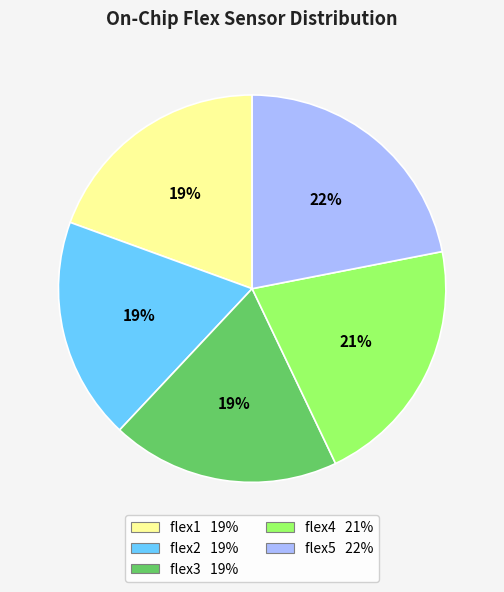

How many slices are in this pie chart?

5